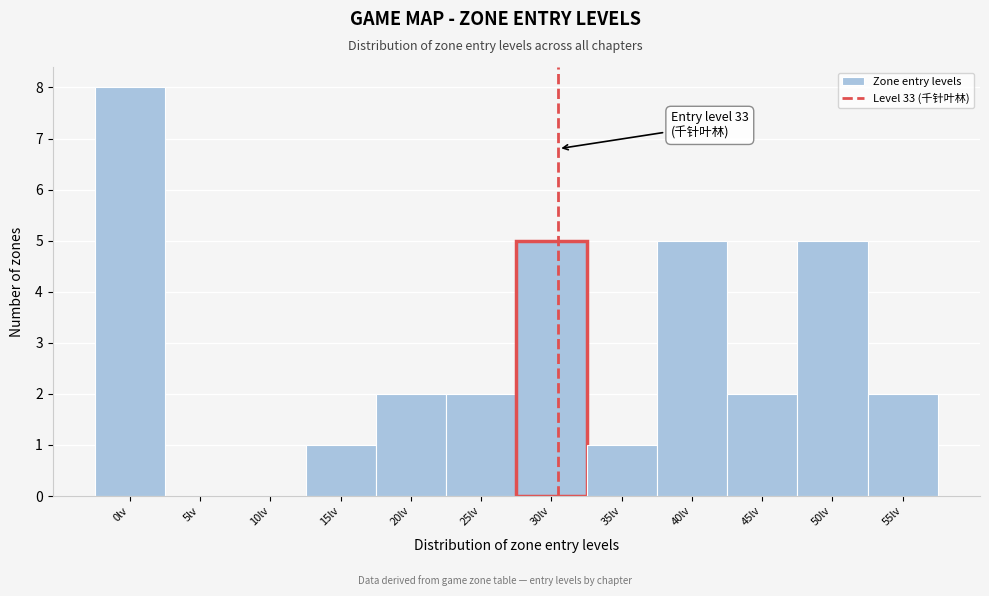

Reading left to right, extract all data points from this chart.

0lv=8	5lv=0	10lv=0	15lv=1	20lv=2	25lv=2	30lv=5	35lv=1	40lv=5	45lv=2	50lv=5	55lv=2